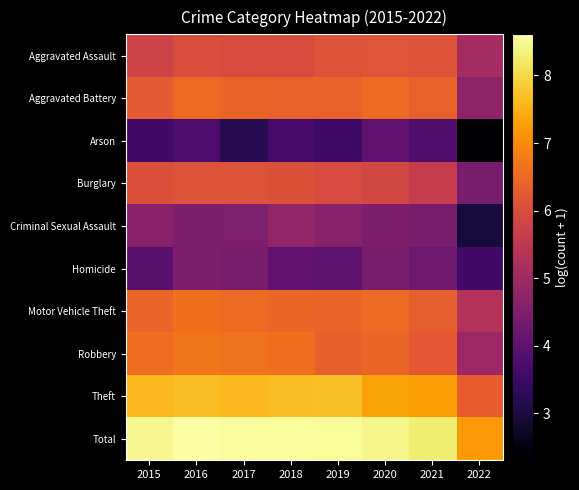

Which has a higher value, 2017 or 2015?

2017